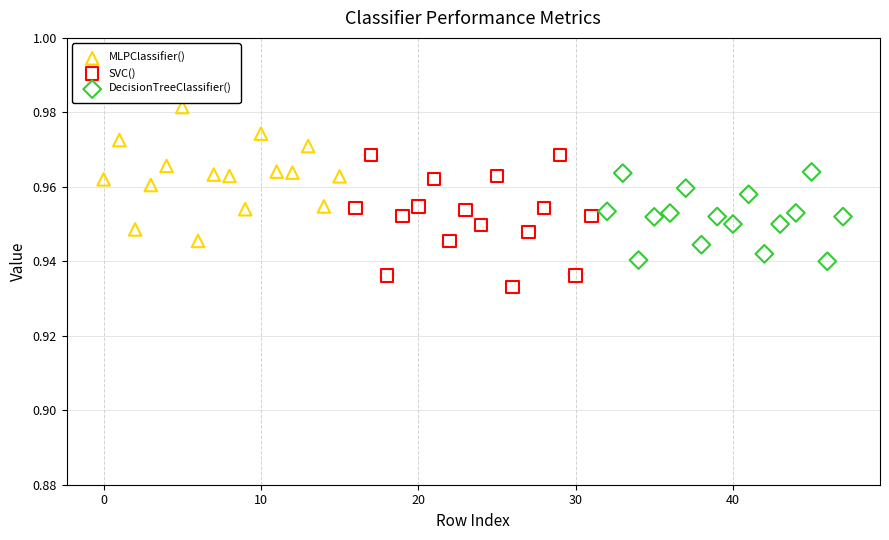

What are all the series names shown in the legend?

MLPClassifier(), SVC(), DecisionTreeClassifier()